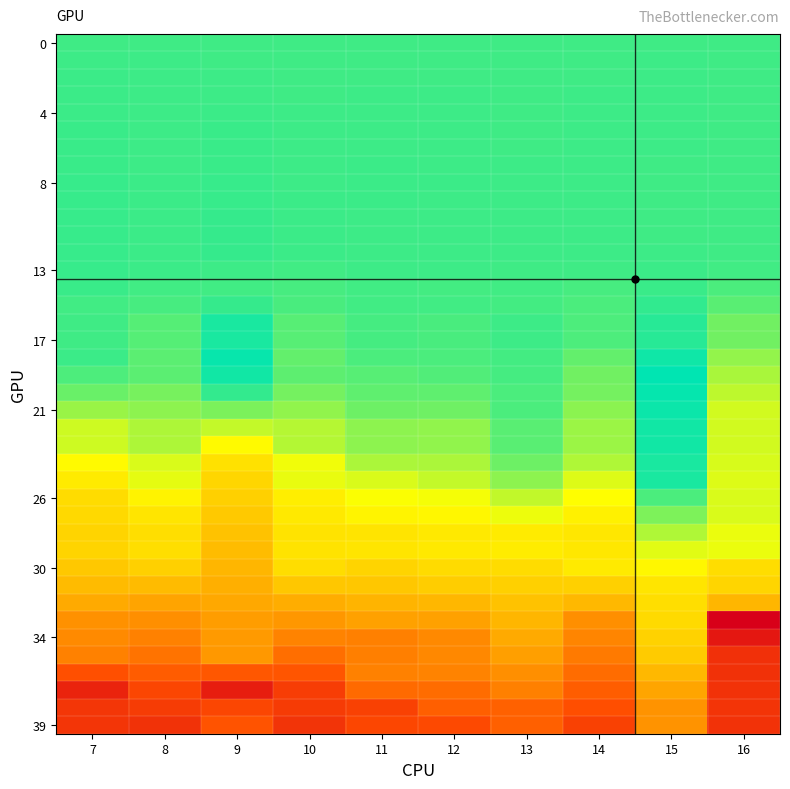

Which label corresponds to the smallest value in the chart?

16